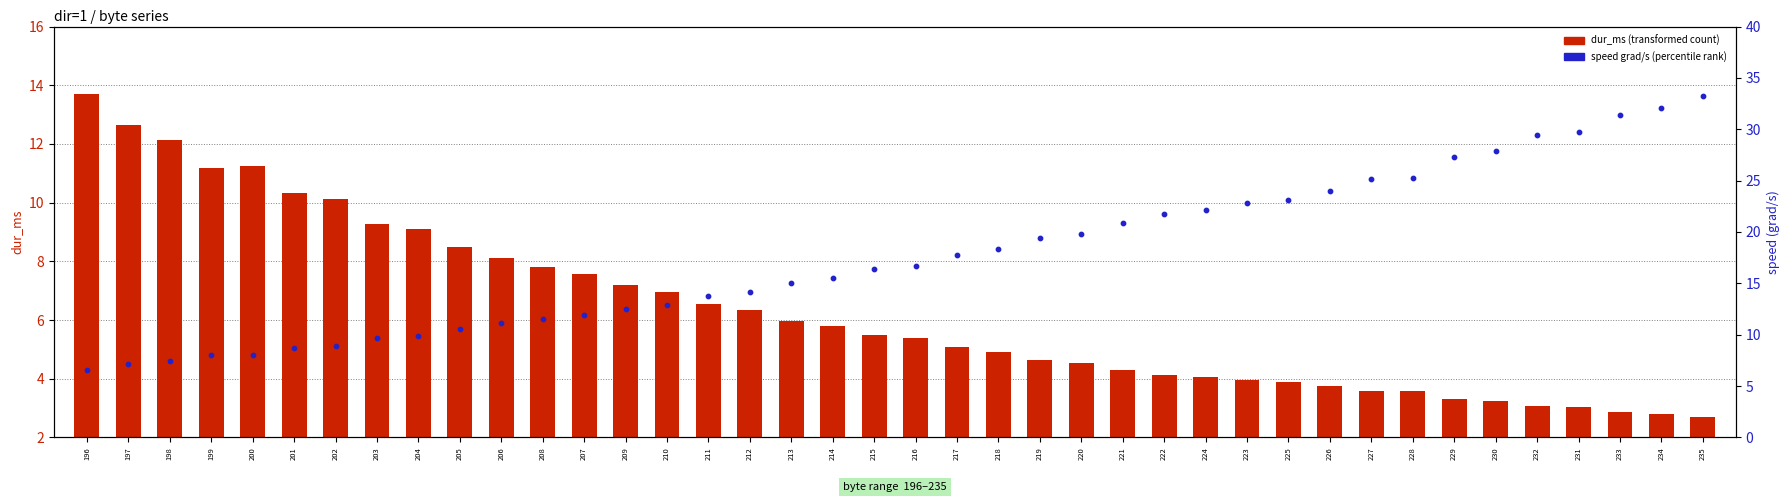

What is the total value across all series at 196?

20.3